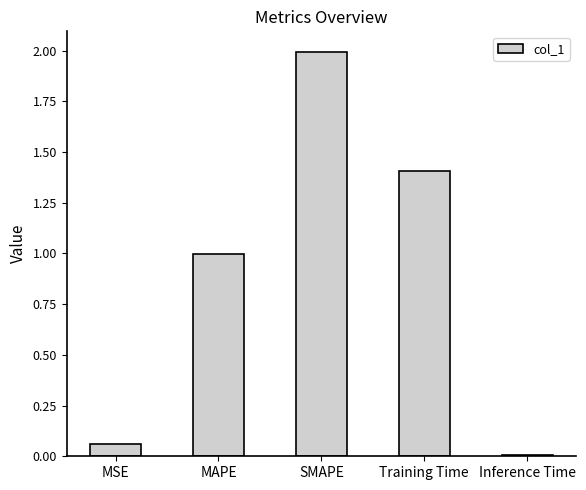

List the labels in order of value, largest first.

SMAPE, Training Time, MAPE, MSE, Inference Time